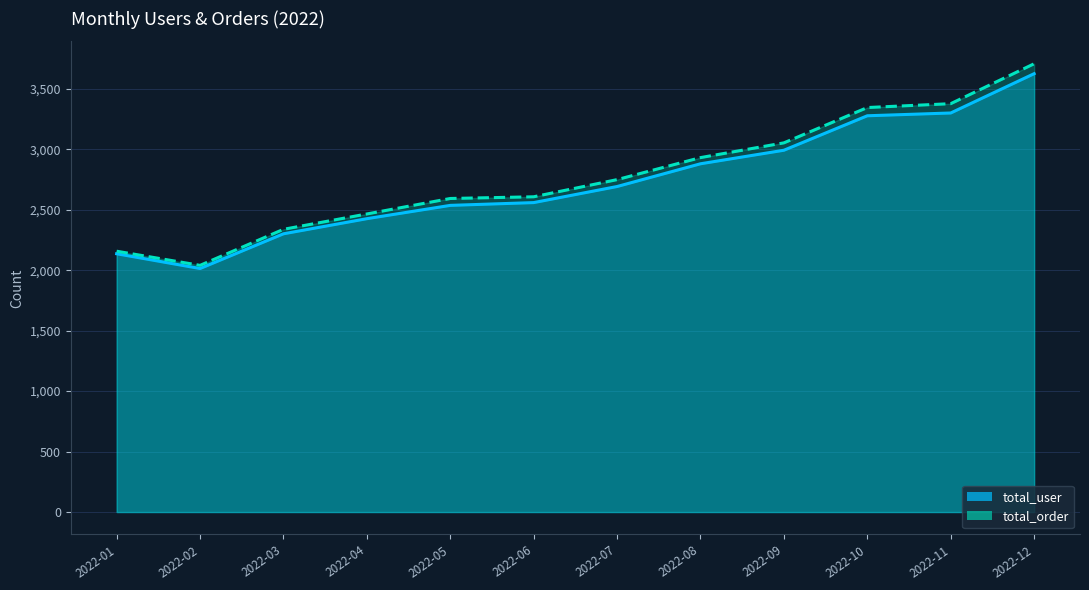

List the series in order of their peak value, highest first.

total_order, total_user